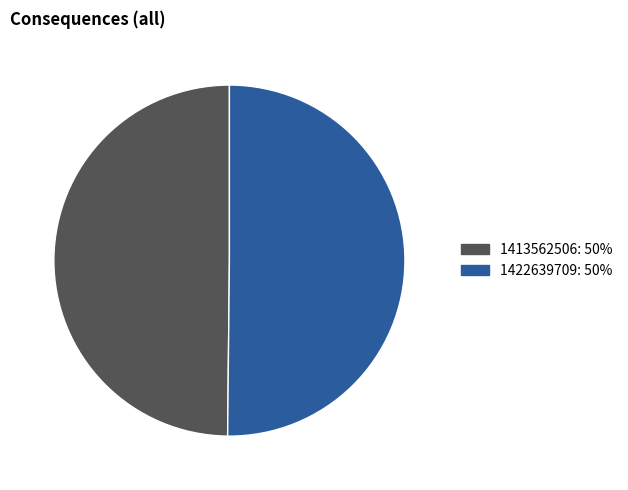

Is it true that 1422639709 is 50% of the pie?

True